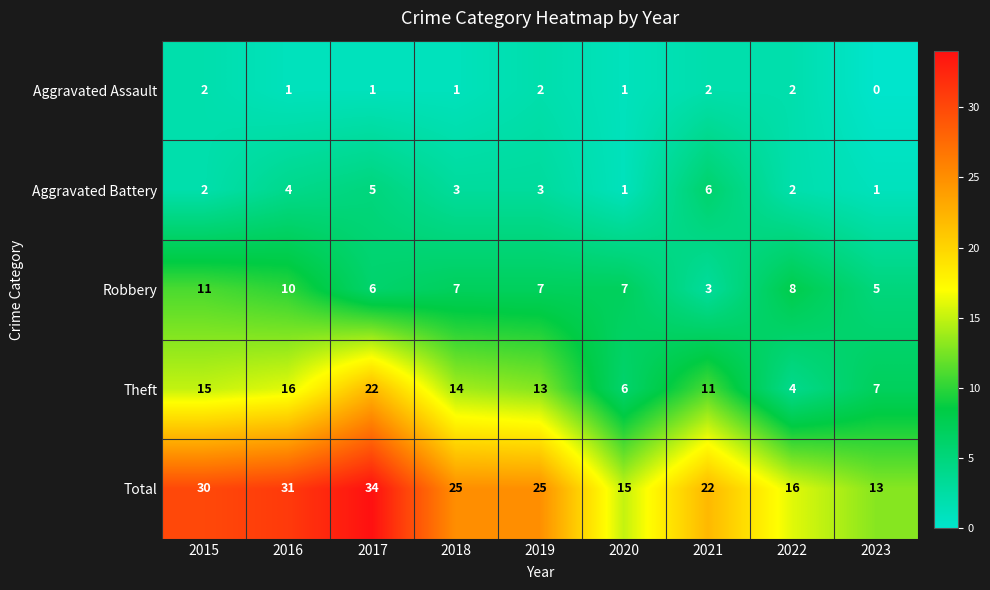

What is the lowest value of the Robbery series?

3